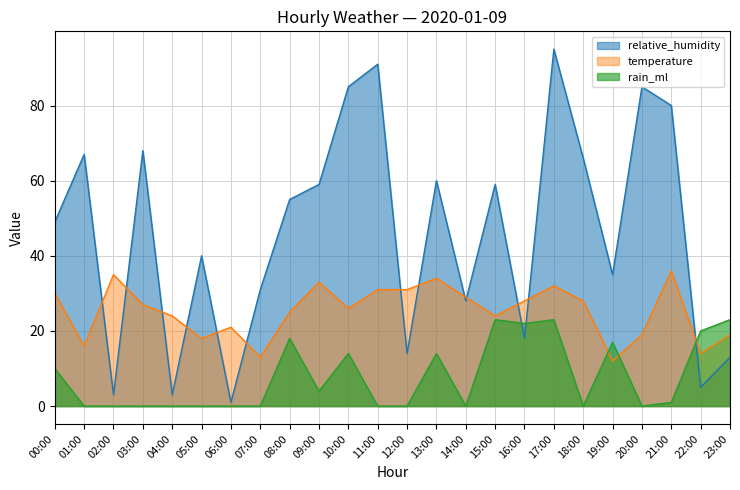

Which has a higher value, 22:00 or 10:00?

10:00